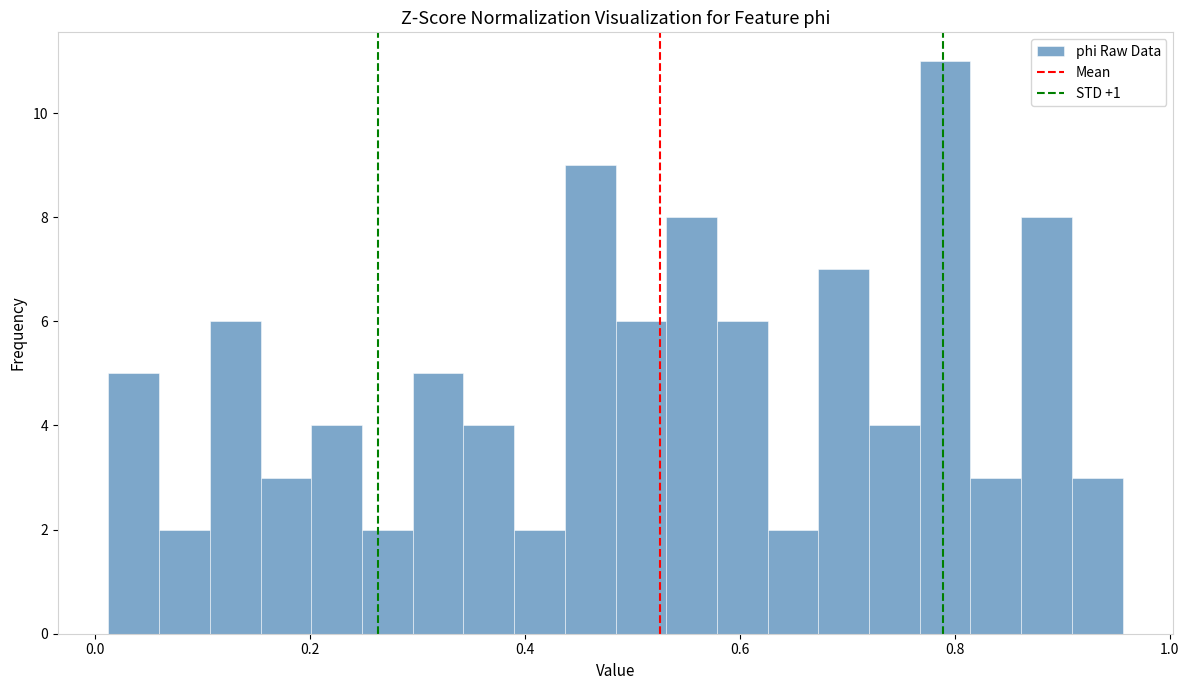

Around what value on the x-axis is the tallest bar? Give the approximate position of its centre, as read against the axis.

0.80